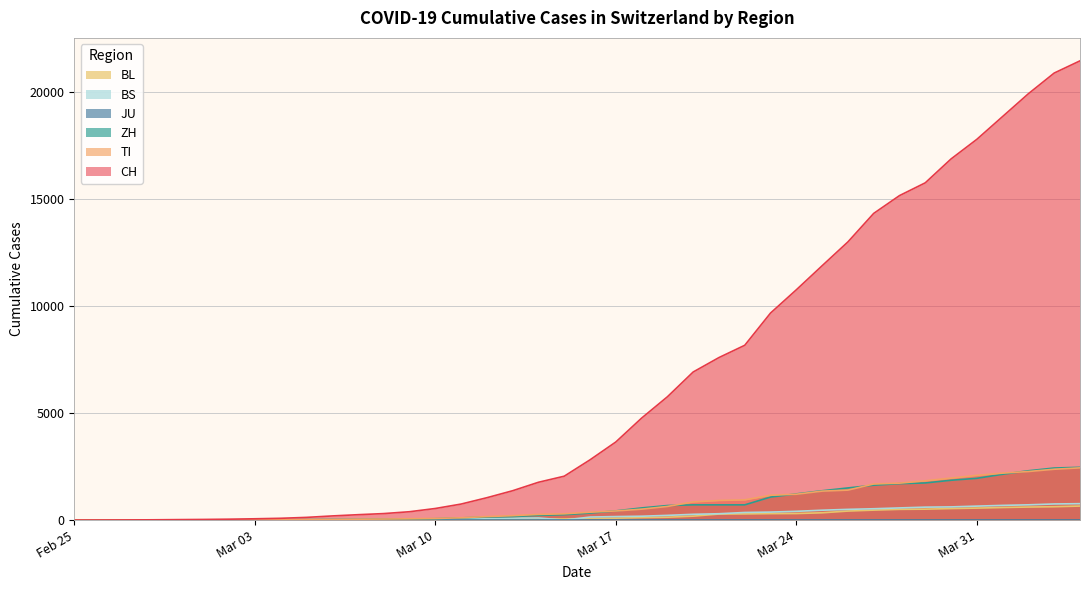

Read the ZH value at 2020-04-03.

2434